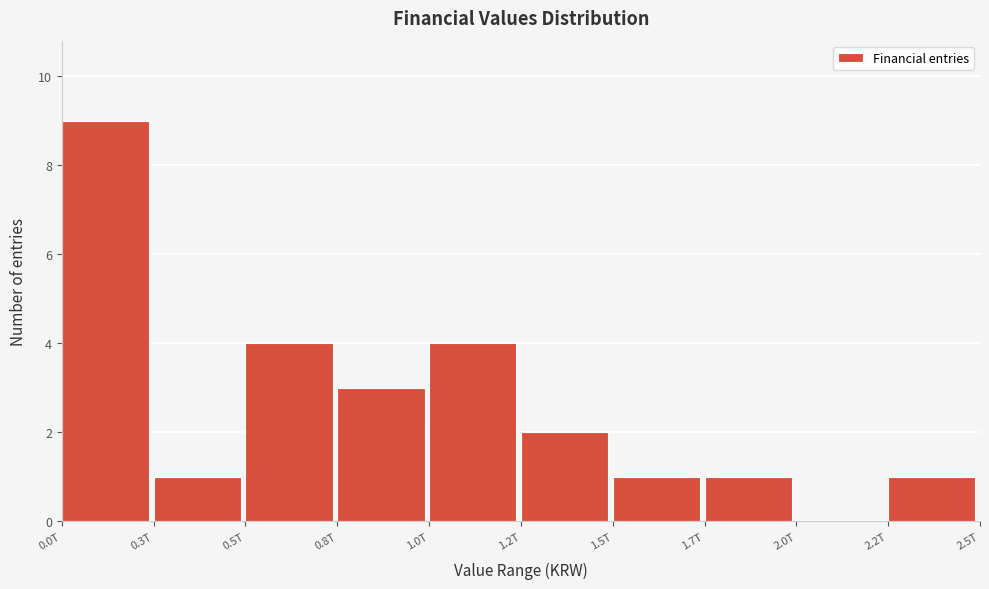

Reading right to left, transcribe all the data shown in this chart.

2.2T=1	2.0T=0	1.7T=1	1.5T=1	1.2T=2	1.0T=4	0.8T=3	0.5T=4	0.3T=1	0.0T=9